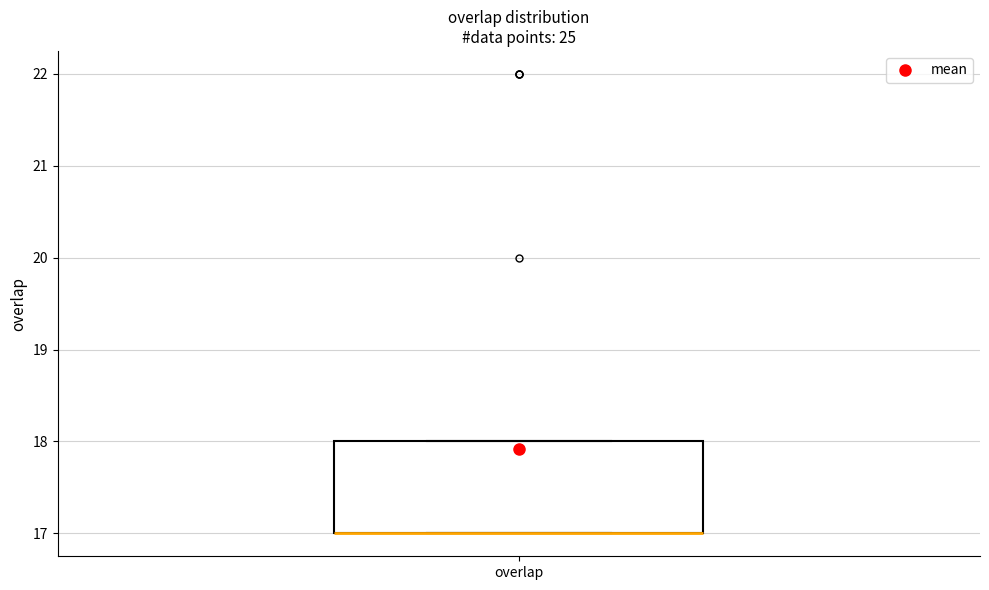

Read this box plot against the y-axis: the position of the median line, the range covered by the box, and the ends of both whiskers. The values are not printed on the chart, so give them approximately, as read against the axis.

median 17 (drawn on the box's lower edge), box 17 to 18, whiskers 17 to 18